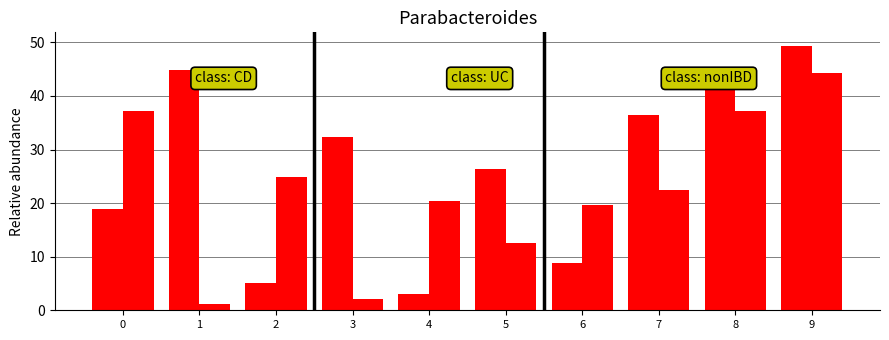

How many data points does each series have?

10